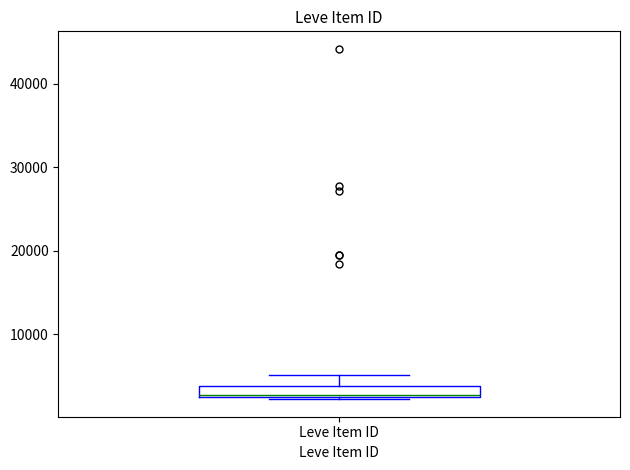

Where is the lower edge of the box for Leve Item ID on the y-axis? The values are not printed on the chart, so give them approximately, as read against the axis.

2000